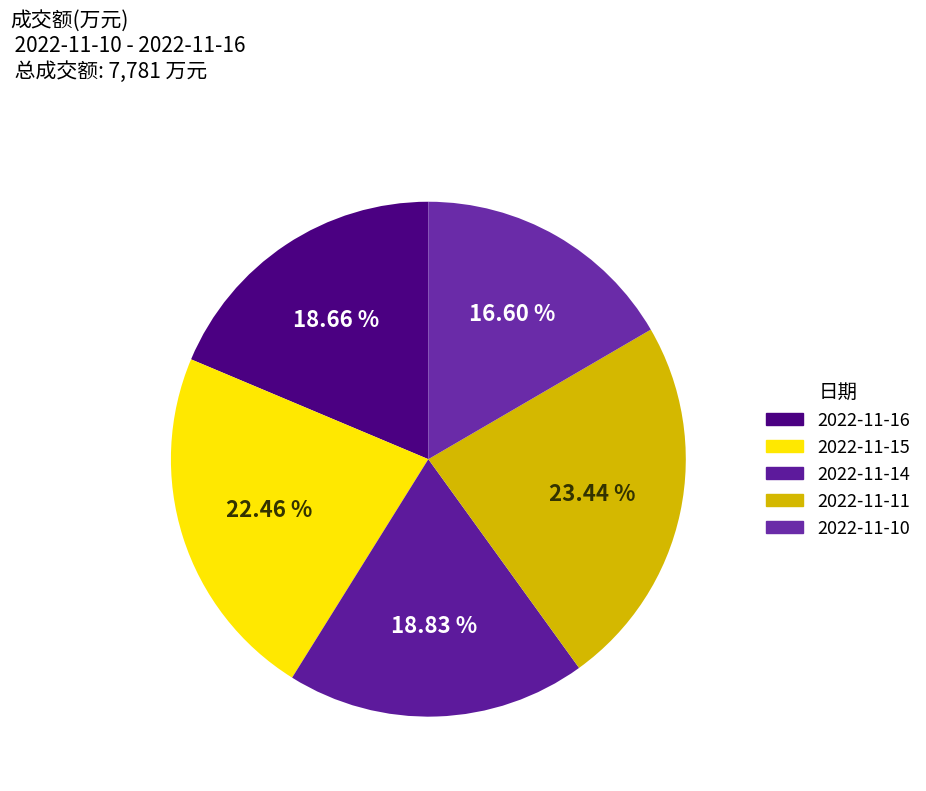

Which category has the smallest portion of the pie?

2022-11-10